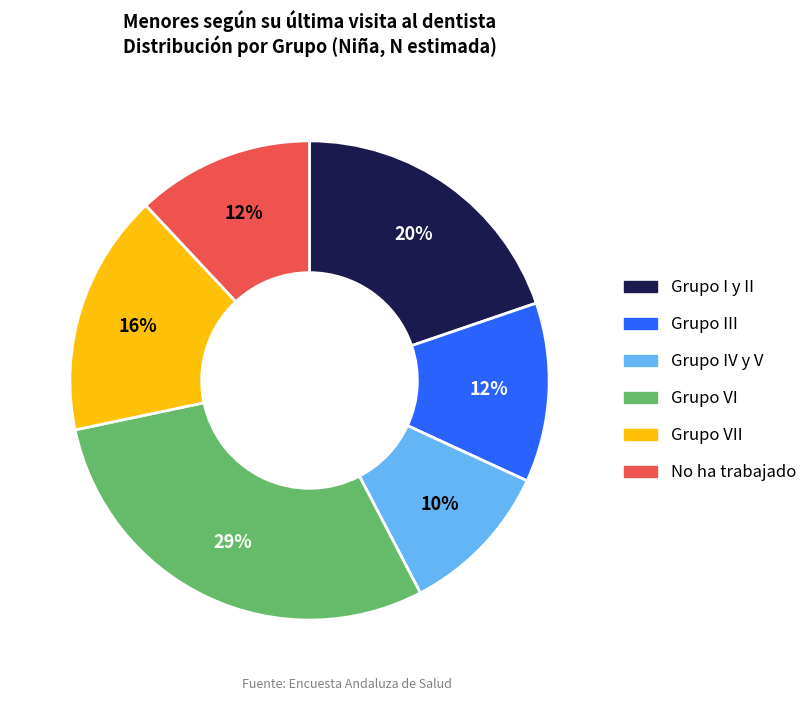

Is there any slice that represents more than half of the pie?

No